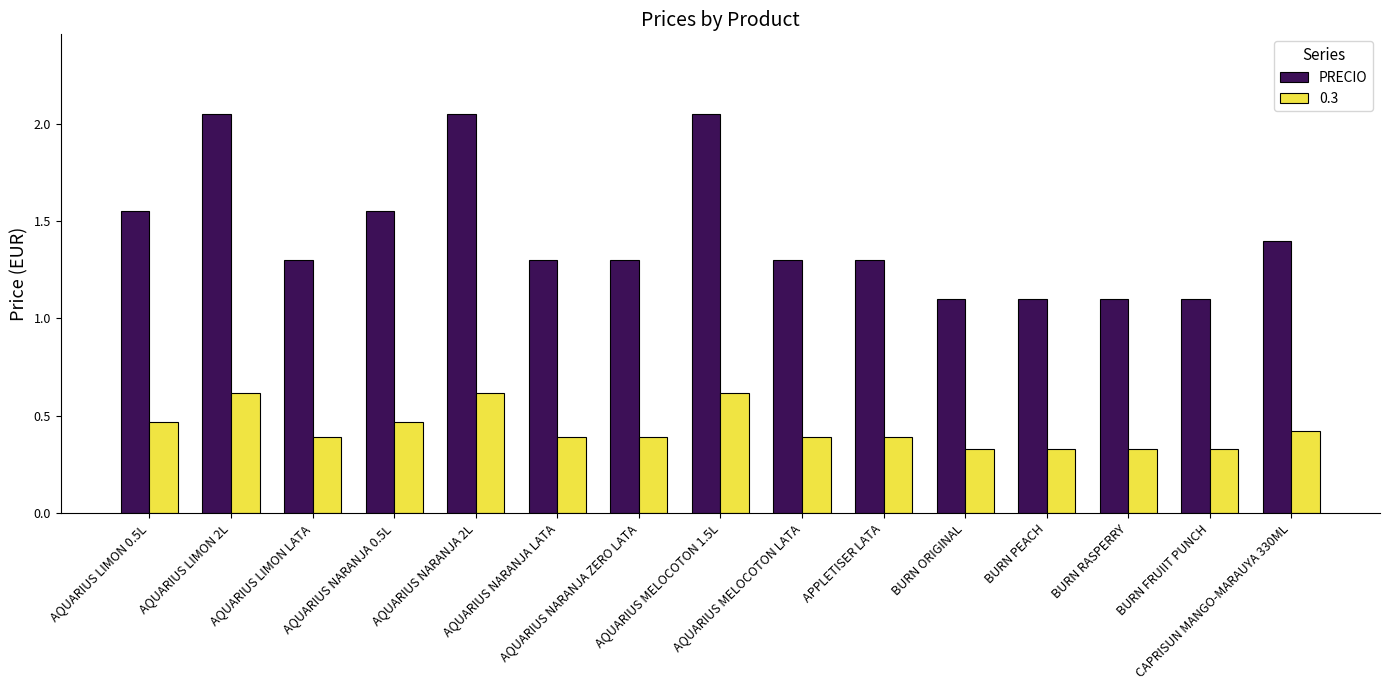

How many 0.3 values are between 0 and 1?

15